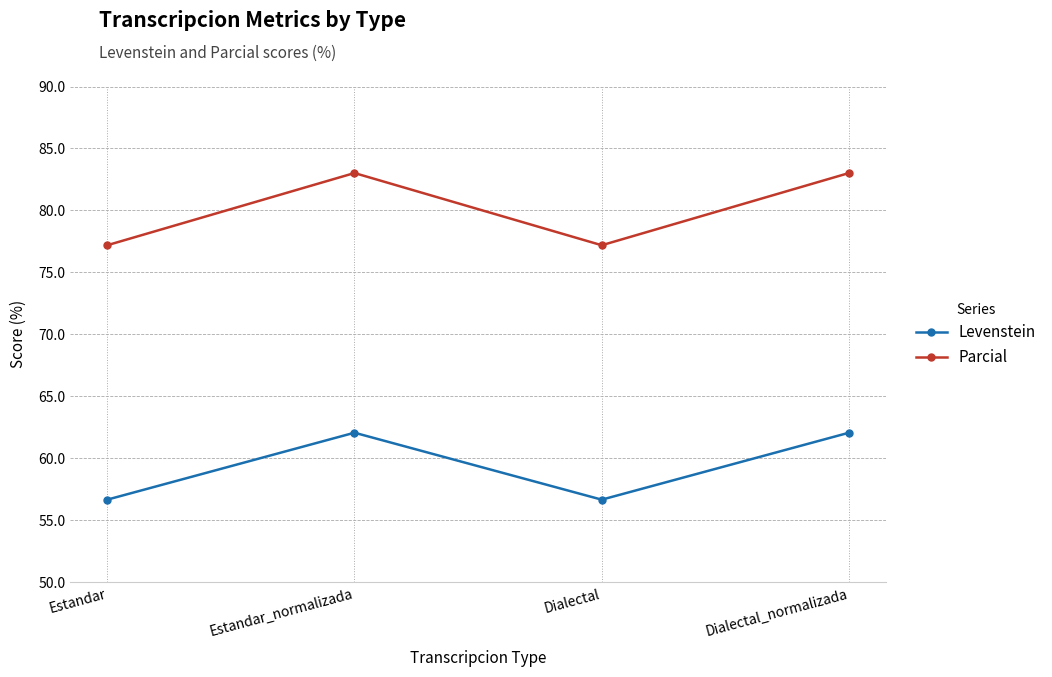

What are all the series names shown in the legend?

Levenstein, Parcial